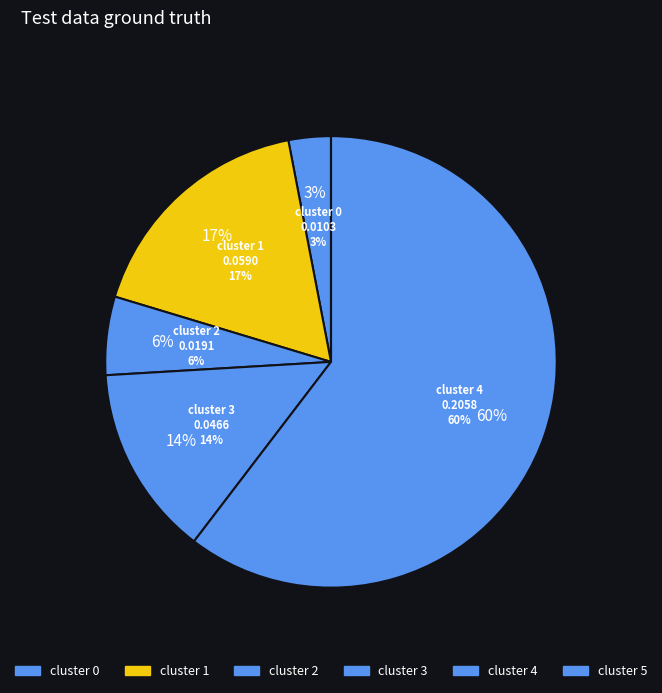

What portion of the pie excludes cluster 0?

97.0%